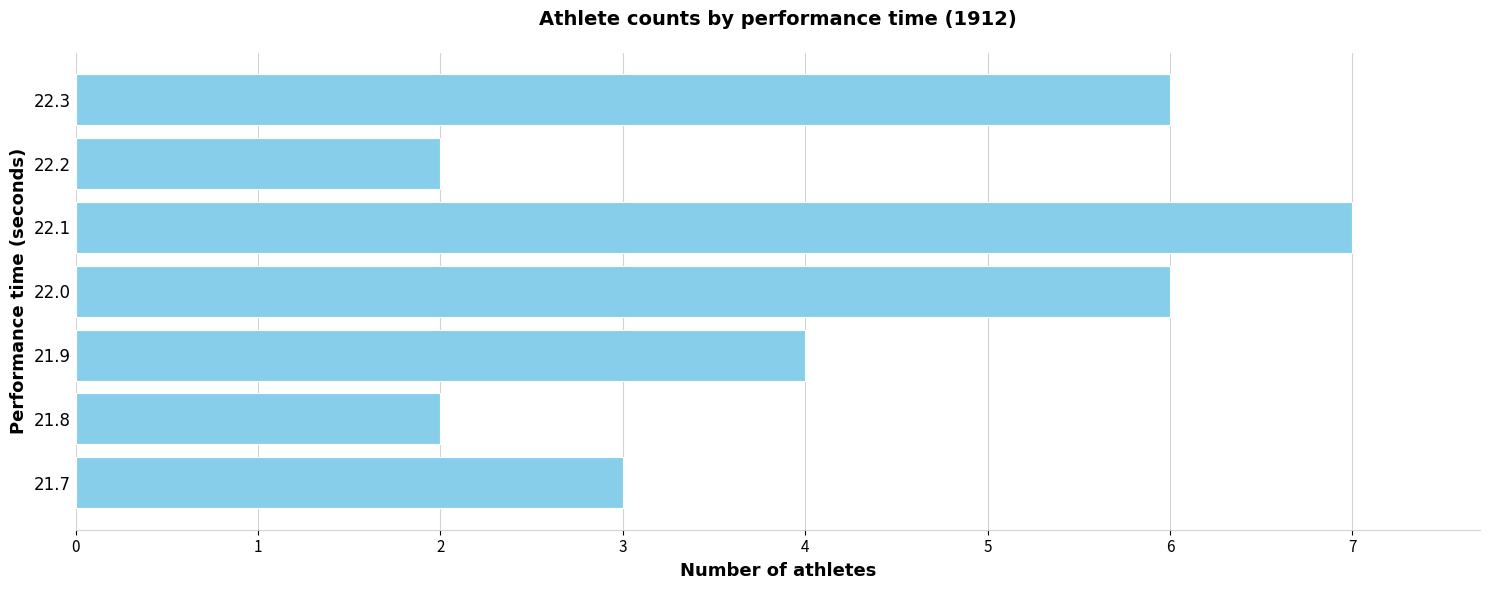

True or false: the data shows 3 at 21.7.

True